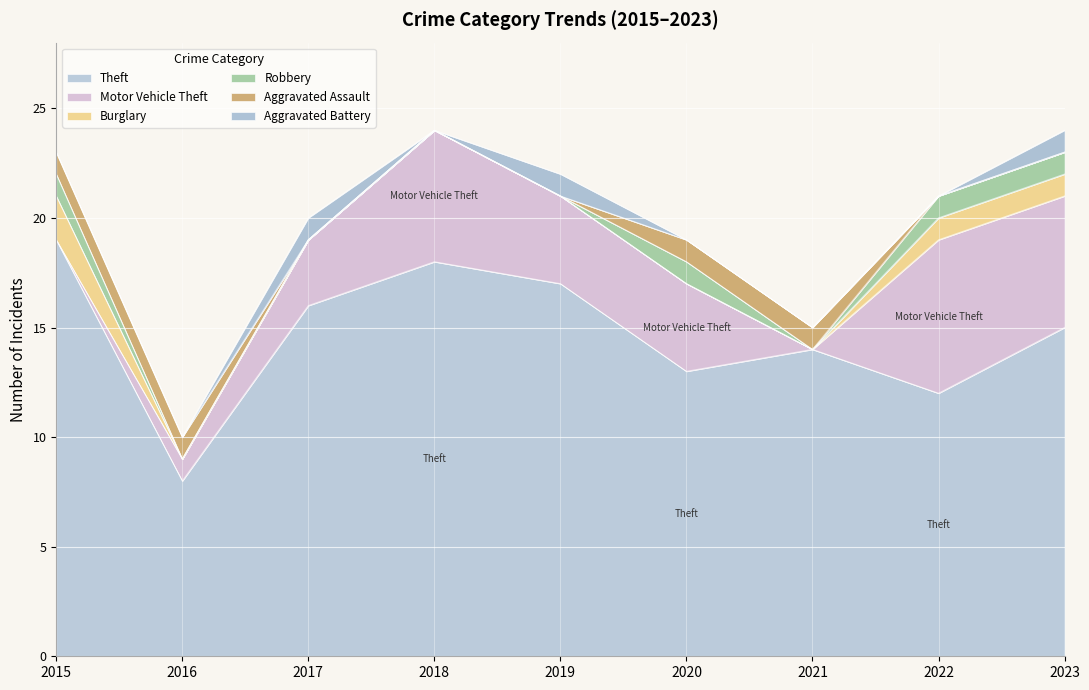

What is the difference between the second highest and minimum values in the Aggravated Assault series?

1